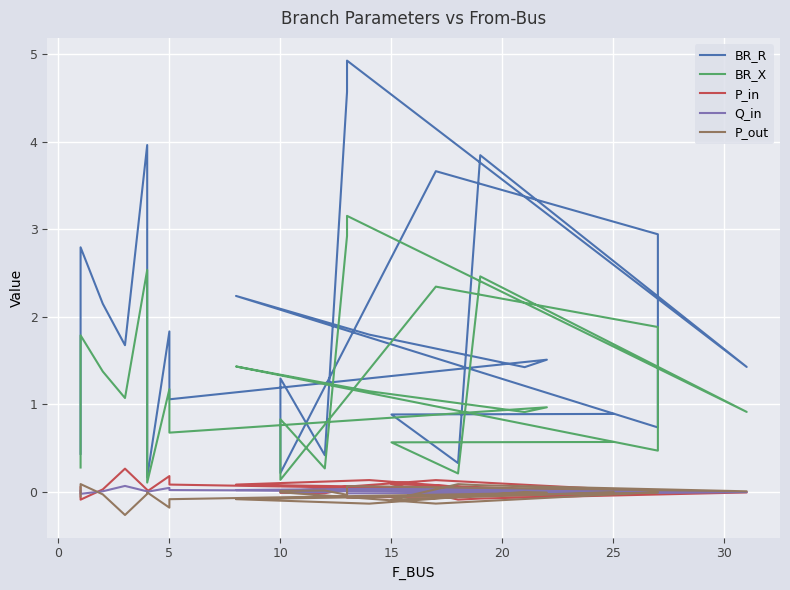

Is this an area chart (filled region under the line)?

No